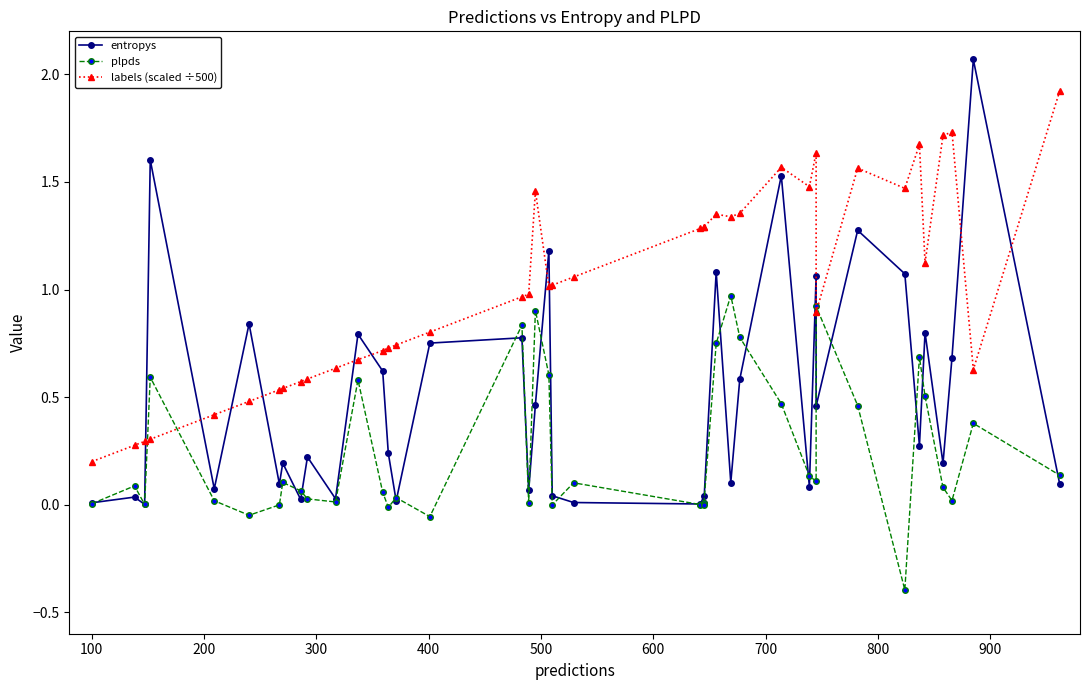

What is the average value of the plpds series?

0.2